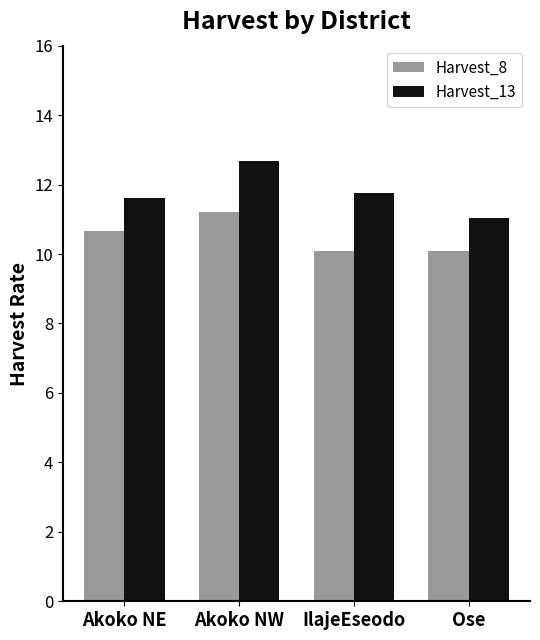

What position from the left is Ose?

4